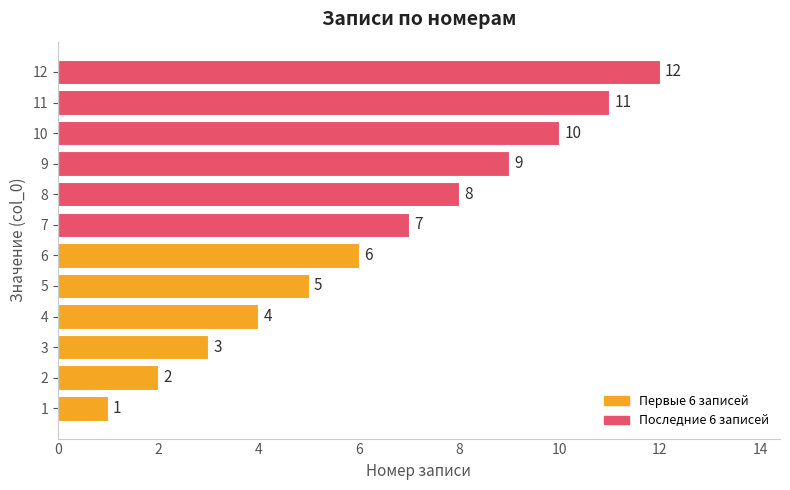

What is the maximum value shown in the chart?

12